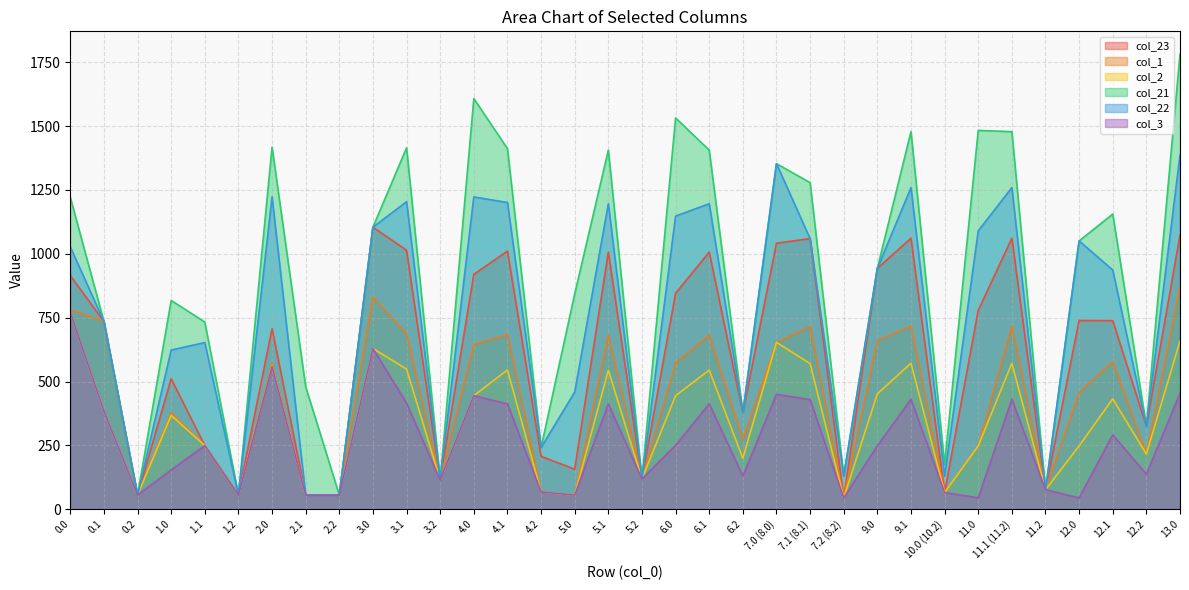

At how many categories does at least one series exceed 962?

17